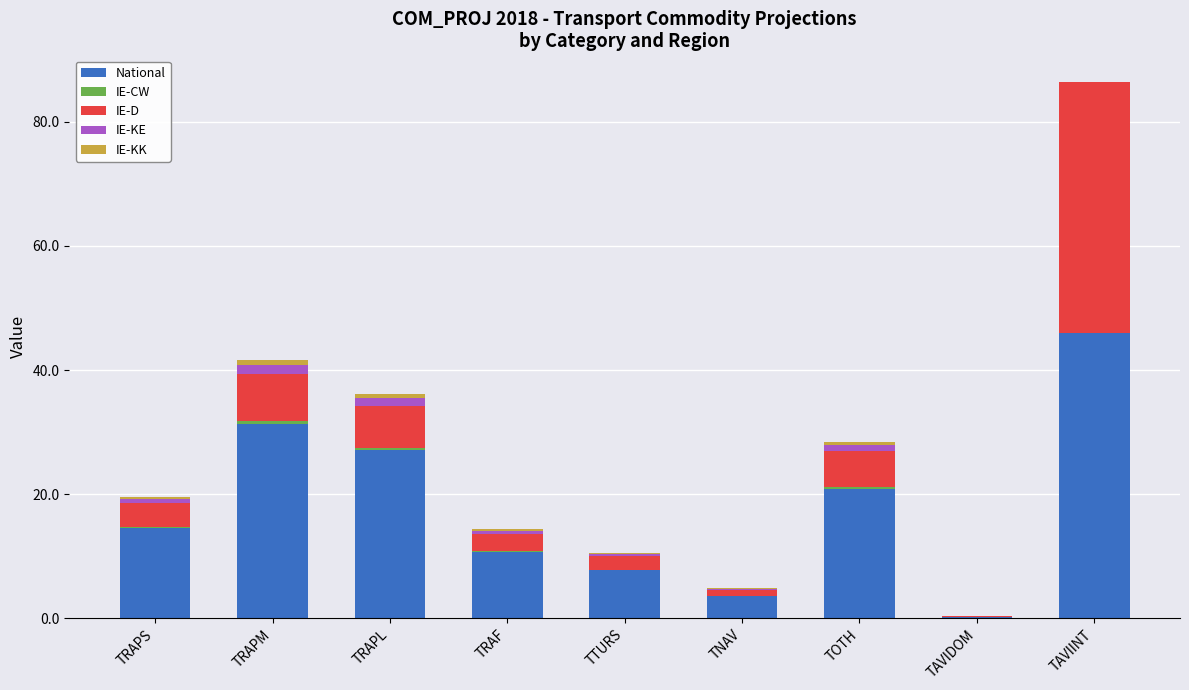

At which label is National closest to 23?

TOTH